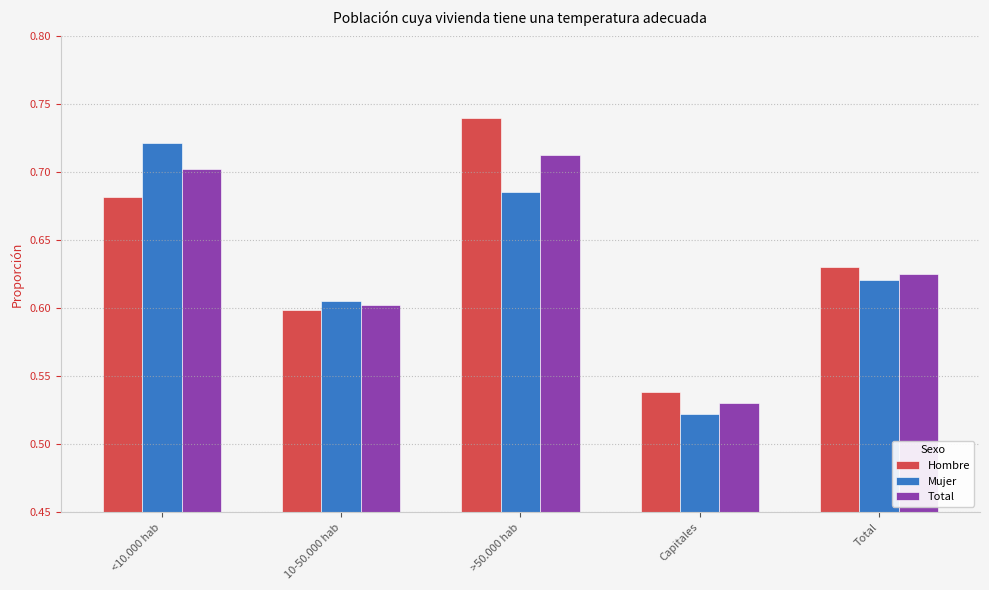

What are all the series names shown in the legend?

Hombre, Mujer, Total